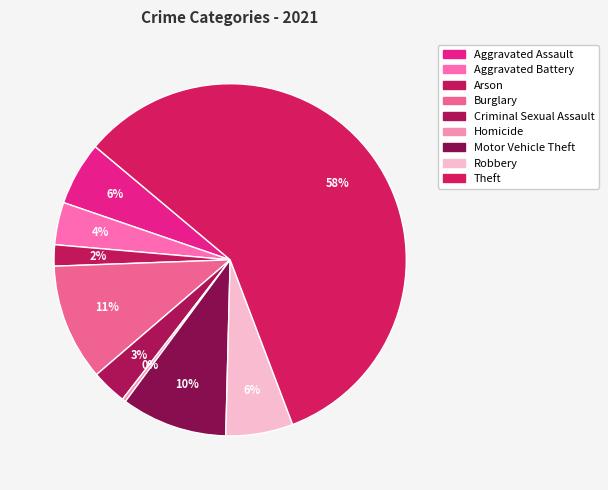

What percentage is the Criminal Sexual Assault slice, to the nearest percent?

3%